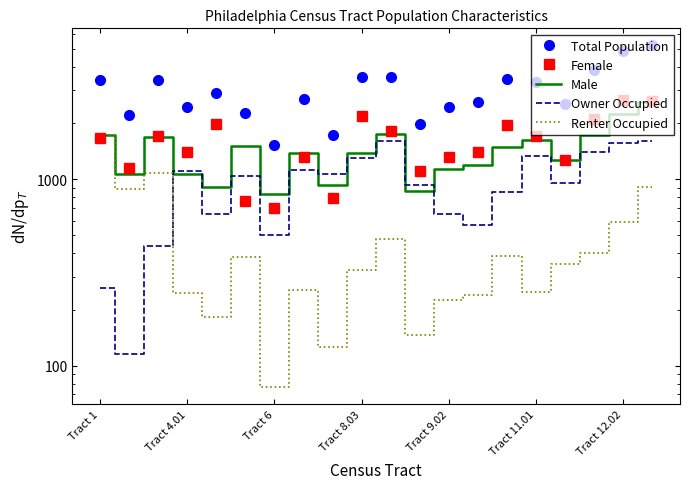

The Total Population series shows 2697 at 7. True or false?

True